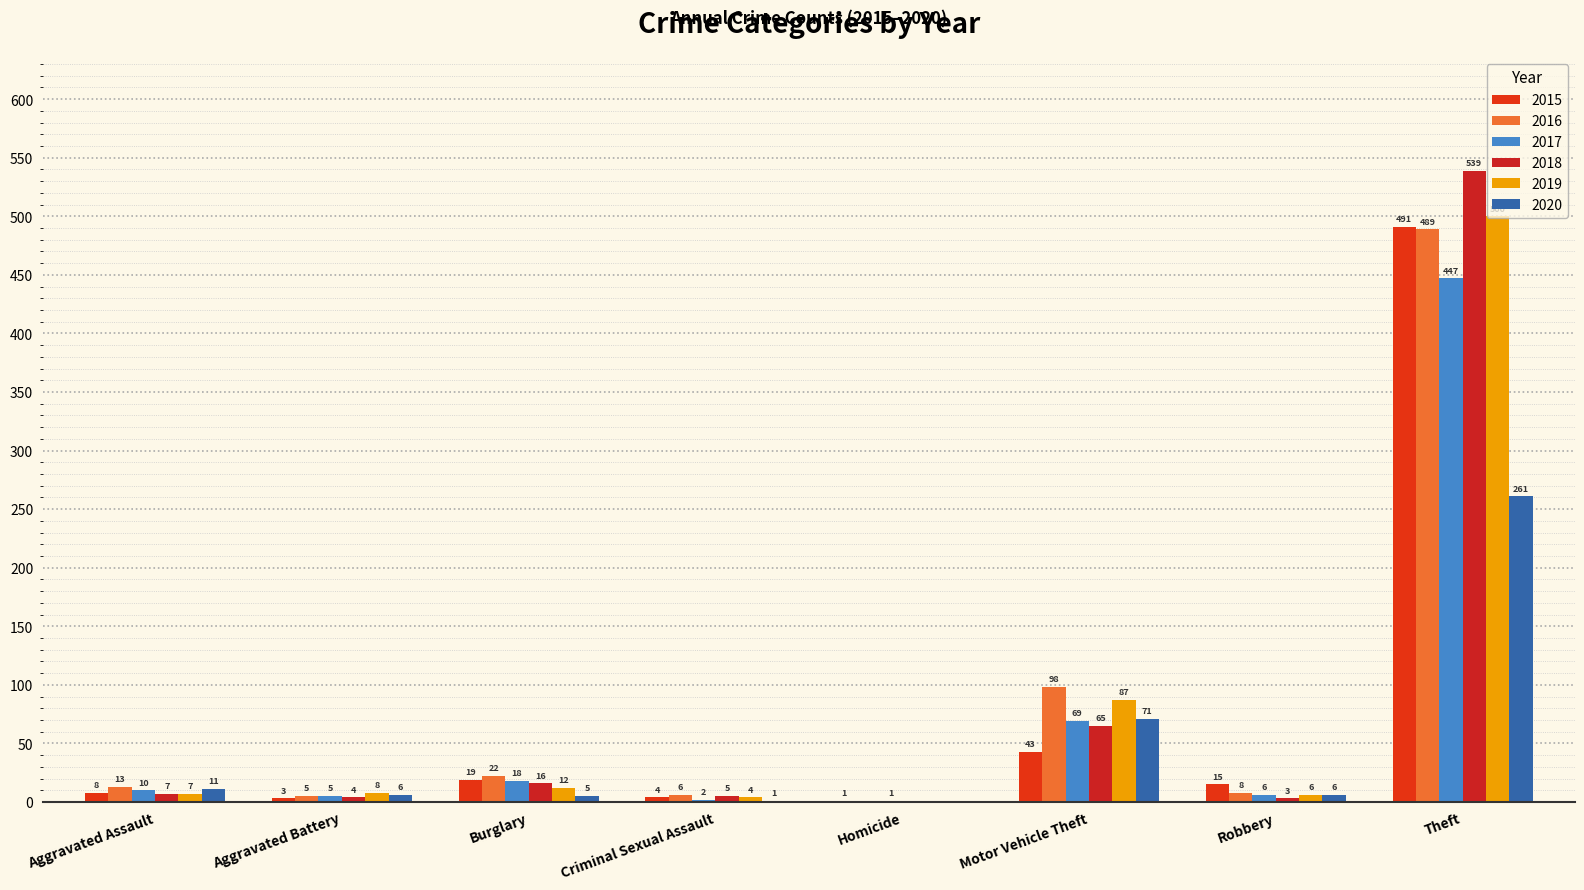

Where does the 2017 series first go above 10?

Burglary